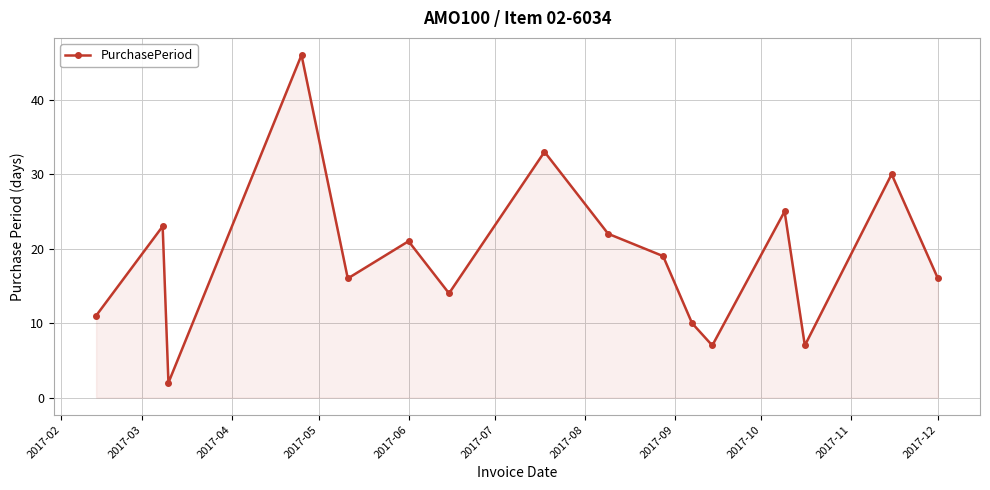

Reading right to left, list all the values displayed in this chart.

16	30	7	25	7	10	19	22	33	14	21	16	46	2	23	11